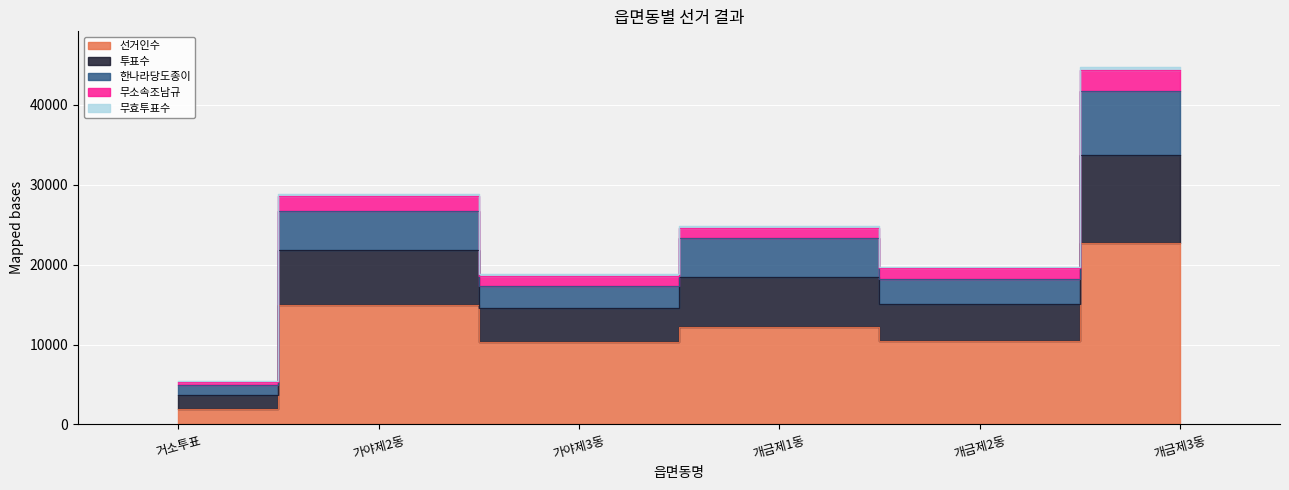

True or false: 선거인수 and 무소속조남규 cross at least once.

False